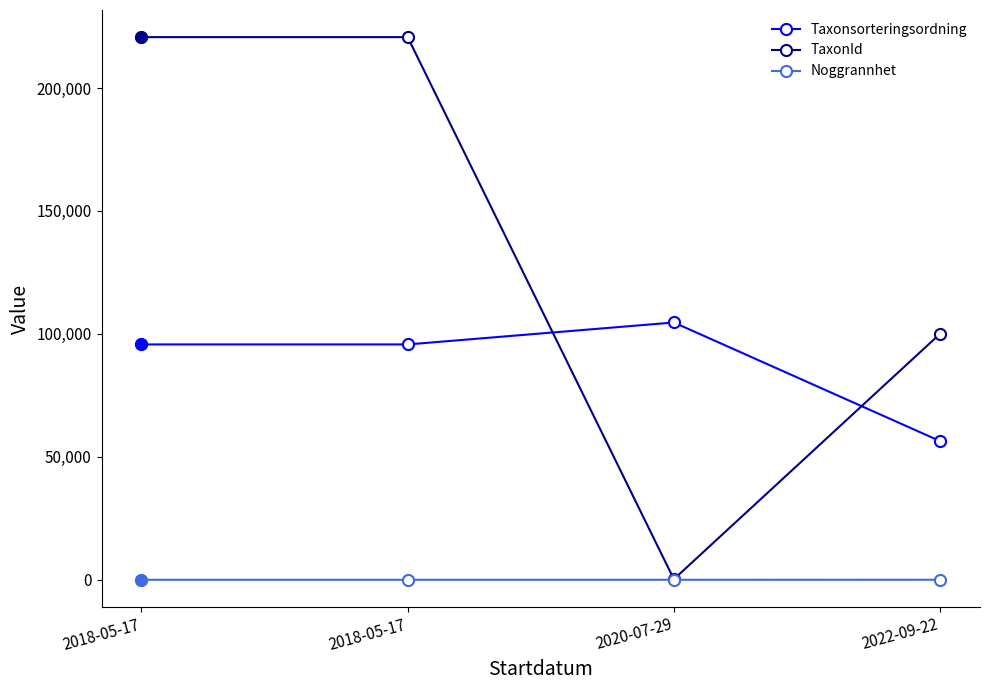

How many lines are shown in the chart?

3